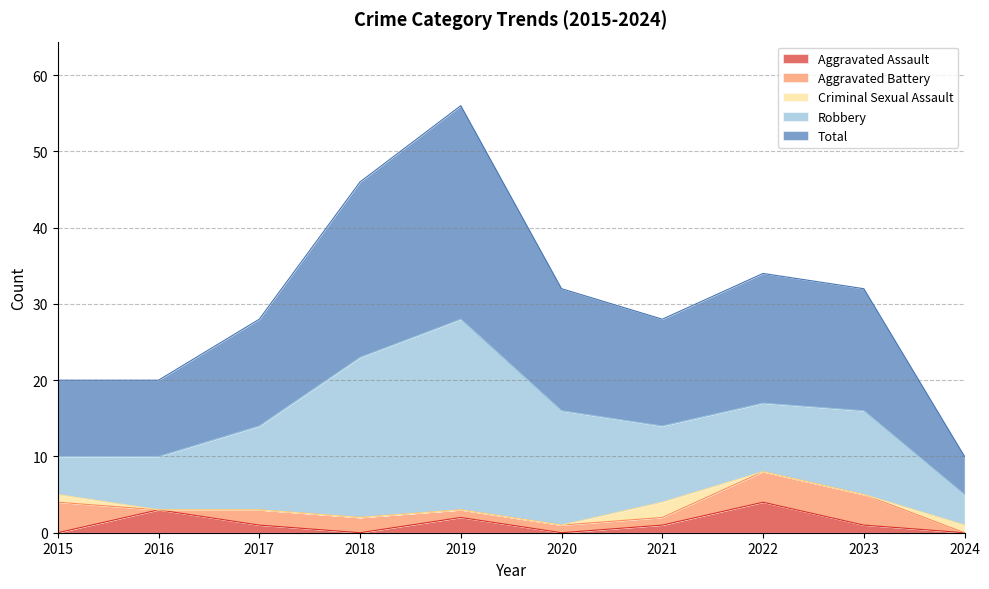

What are all the series names shown in the legend?

Aggravated Assault, Aggravated Battery, Criminal Sexual Assault, Robbery, Total